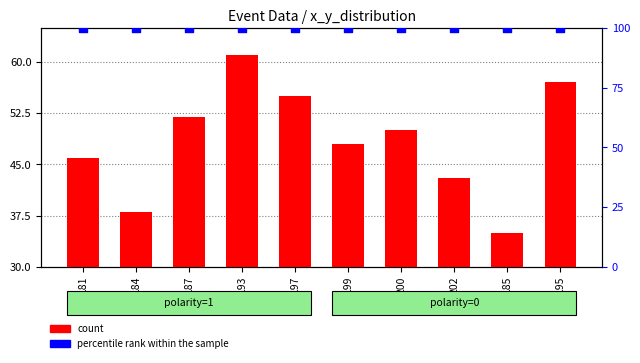

At how many categories does at least one series exceed 60?

10